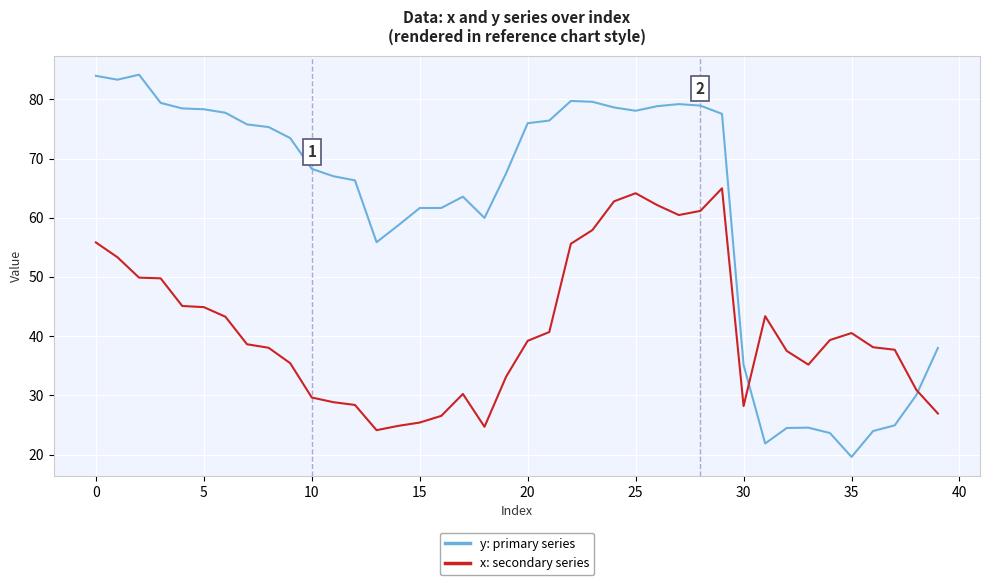

What is the maximum value shown in the chart?

84.2